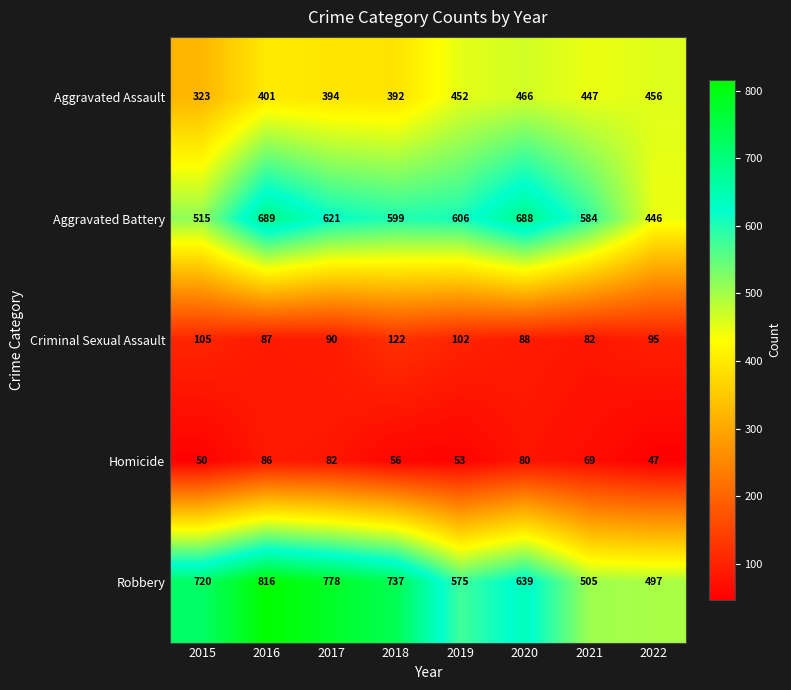

Which series has the widest spread of values?

Robbery